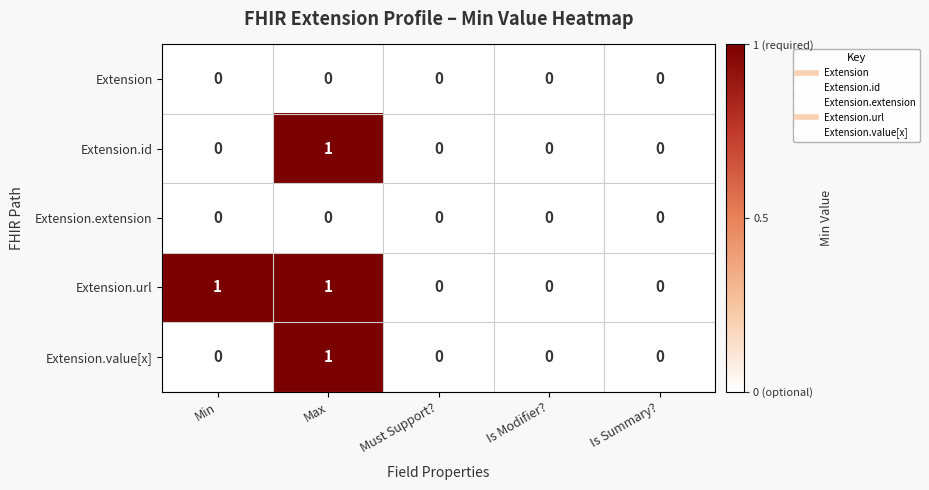

Reading left to right, list all the values displayed in this chart.

Extension: 0	0	0	0	0
Extension.id: 0	1	0	0	0
Extension.extension: 0	0	0	0	0
Extension.url: 1	1	0	0	0
Extension.value[x]: 0	1	0	0	0